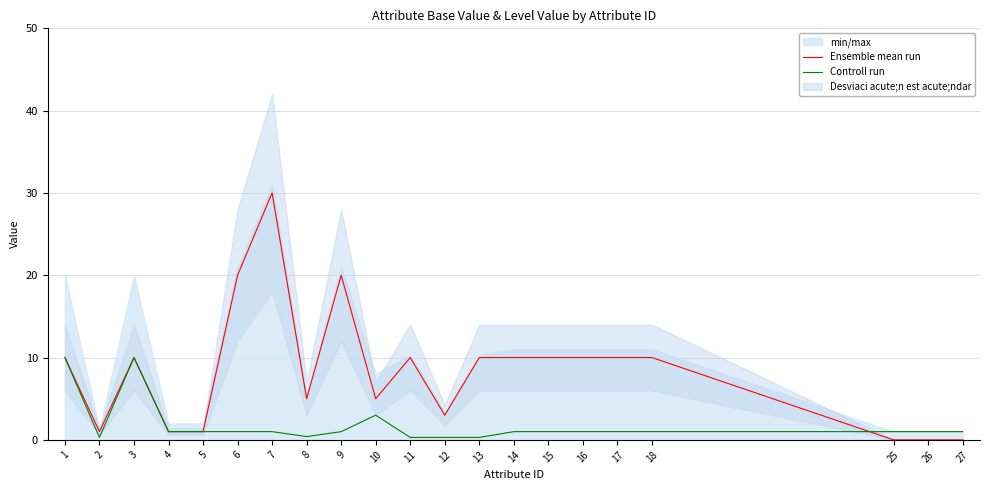

Which series ends up on top after the final intersection of Ensemble mean run and Controll run?

Controll run